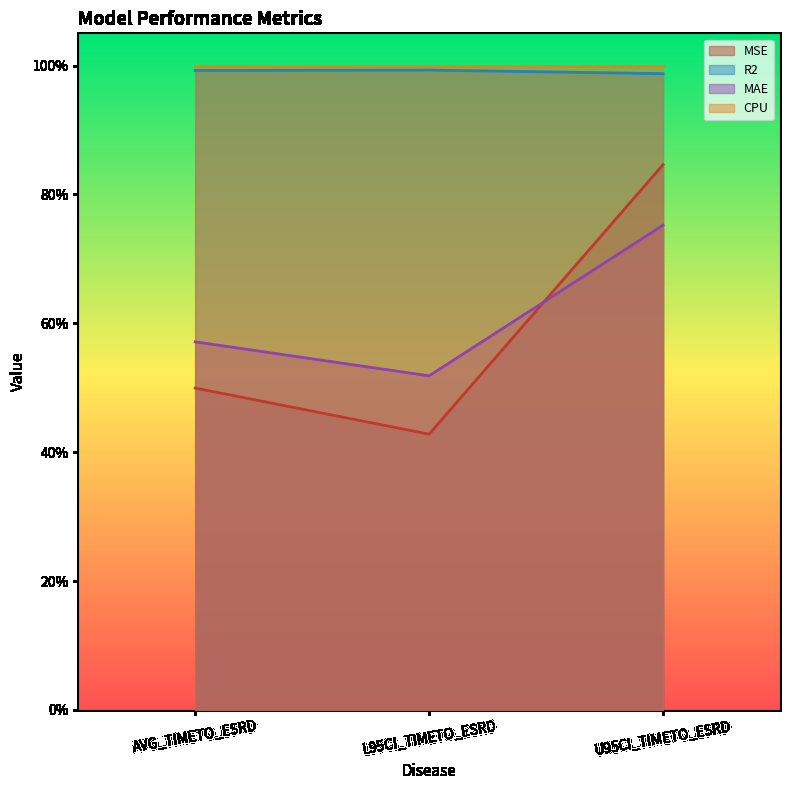

What is the difference between the MAE values at L95CI_TIMETO_ESRD and AVG_TIMETO_ESRD?

0.1